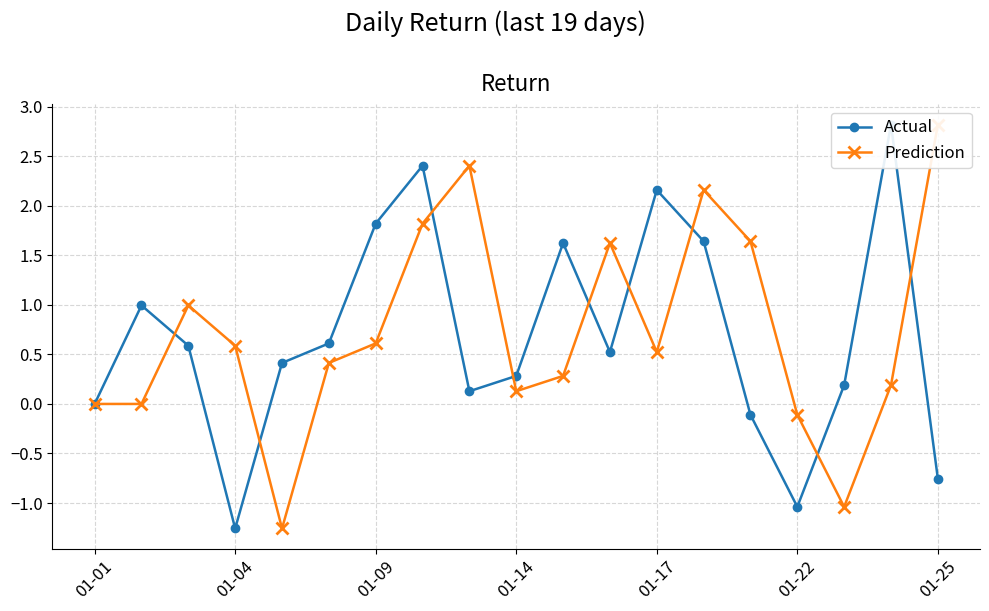

How many lines are shown in the chart?

2